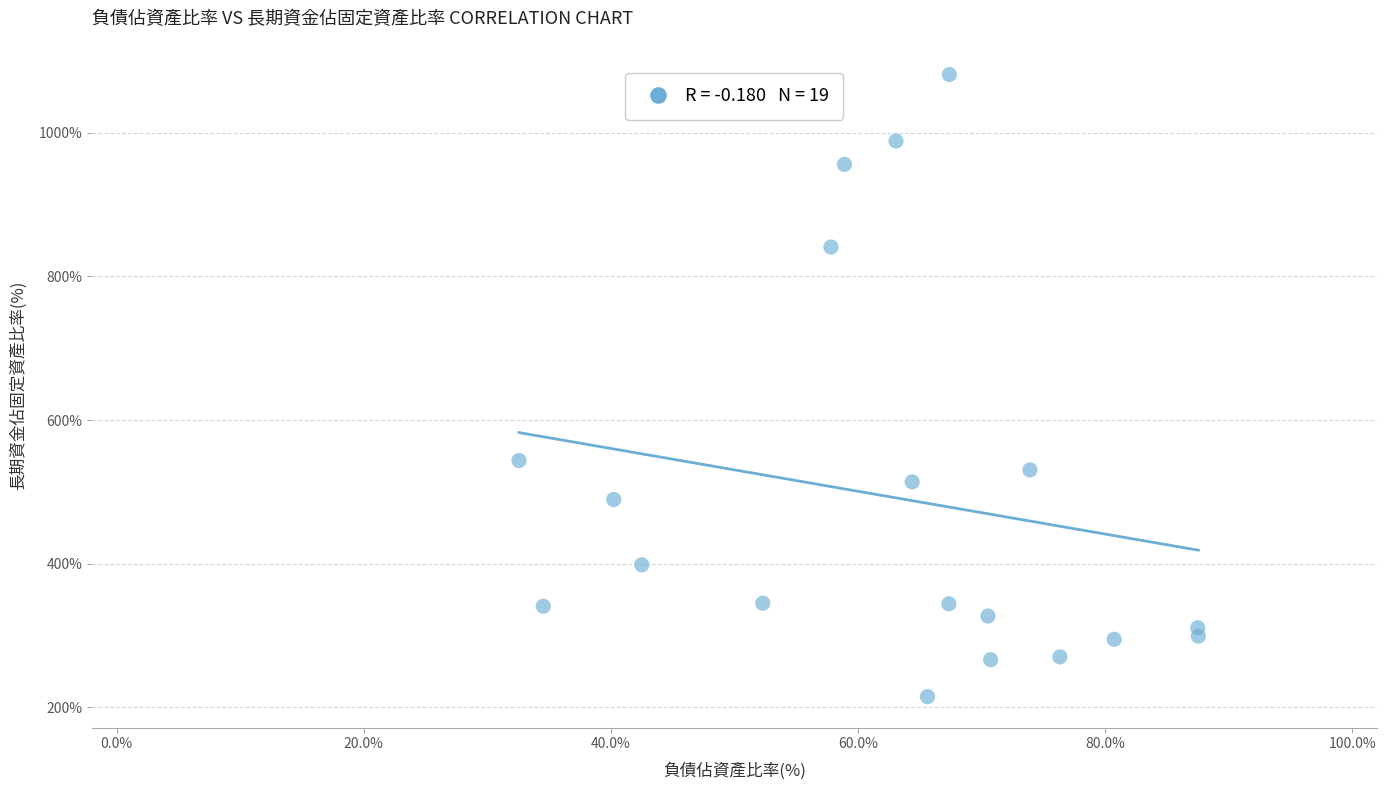

What is the range of X values (max minus min)?

55.0